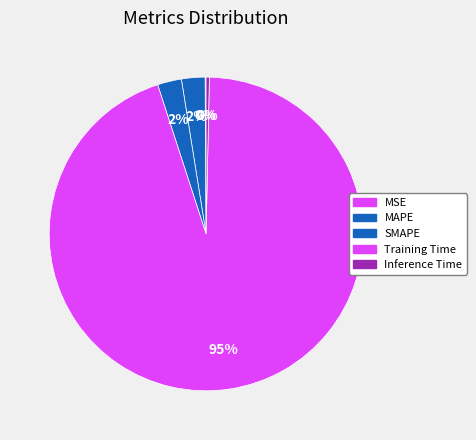

Count the number of slices in the pie.

5